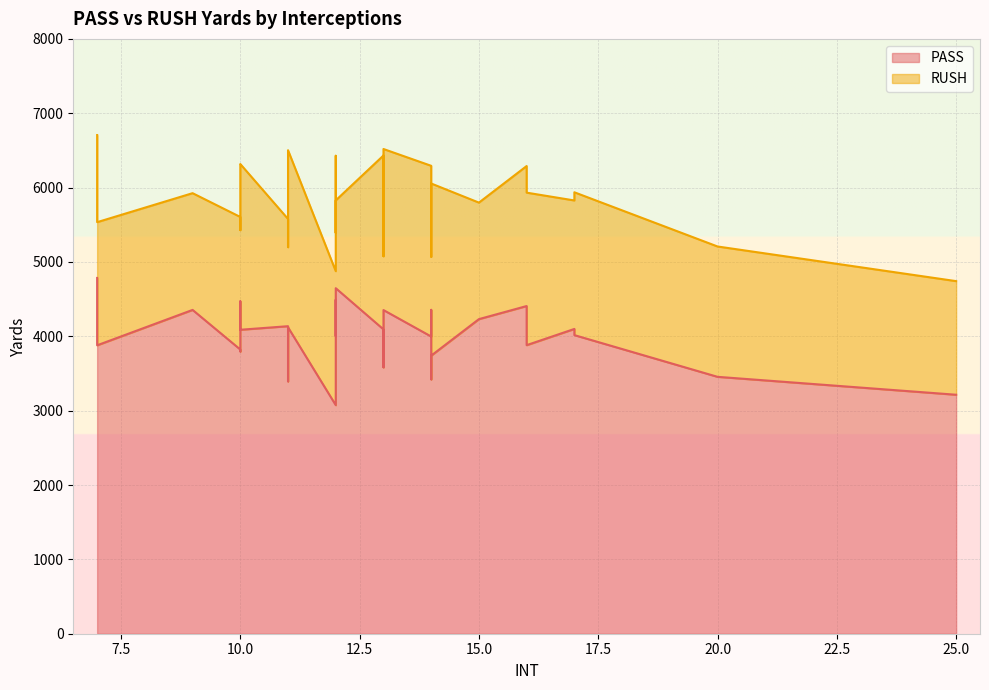

The RUSH series shows 652 at 15. True or false?

False